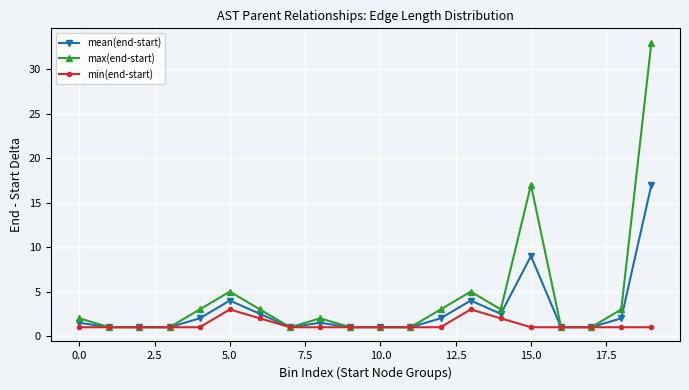

Rank the series by their average value, from highest to lowest.

max(end-start), mean(end-start), min(end-start)